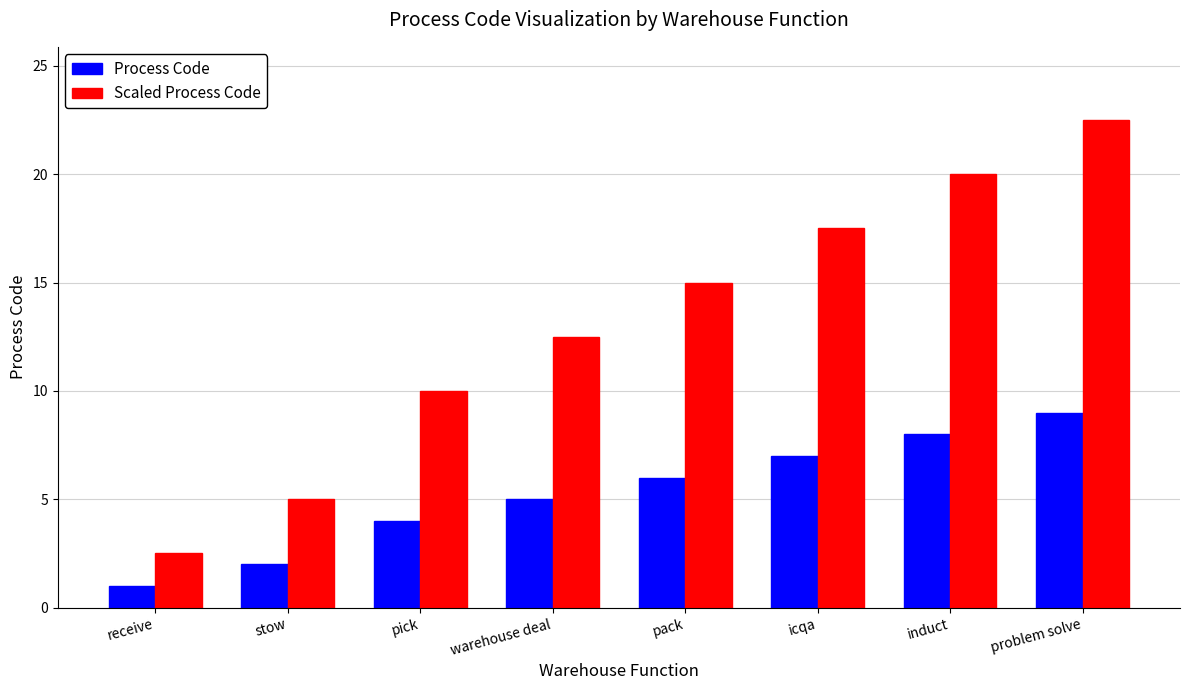

The Scaled Process Code series shows 1.5 at receive. True or false?

False